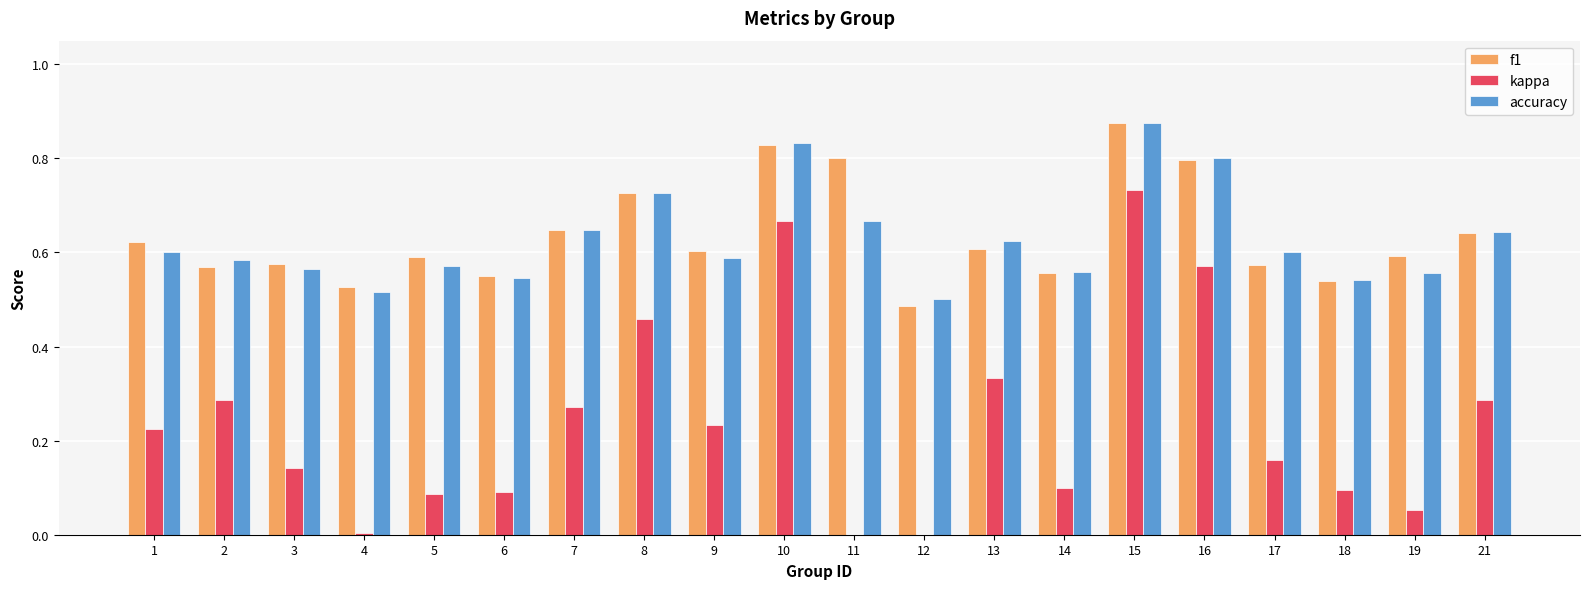

Which category has the highest value in the accuracy series?

15